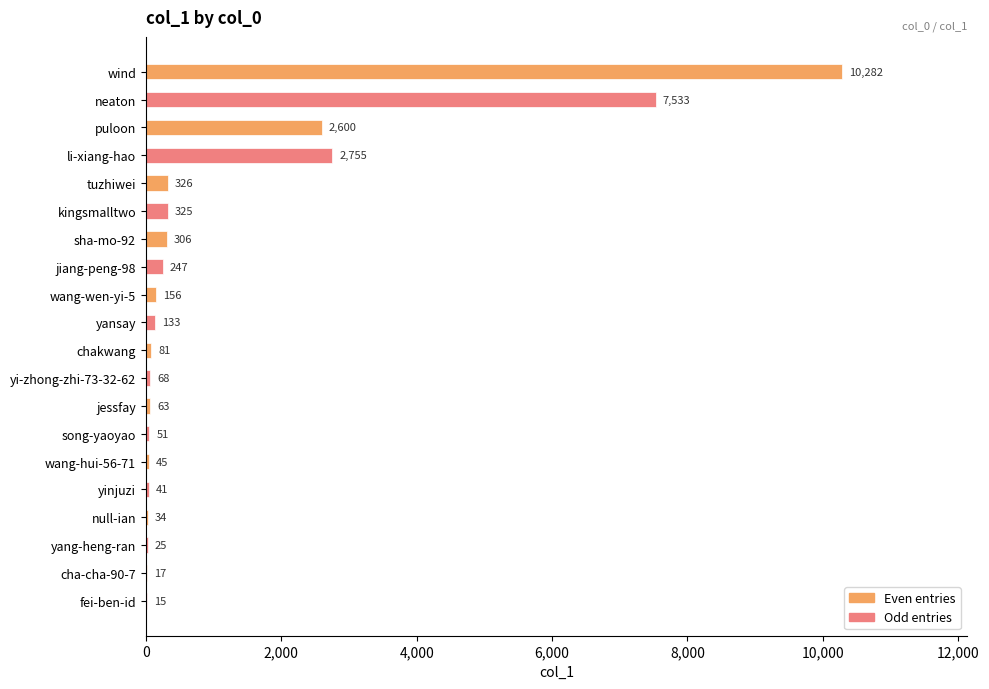

Which category has the highest value across all series?

wind